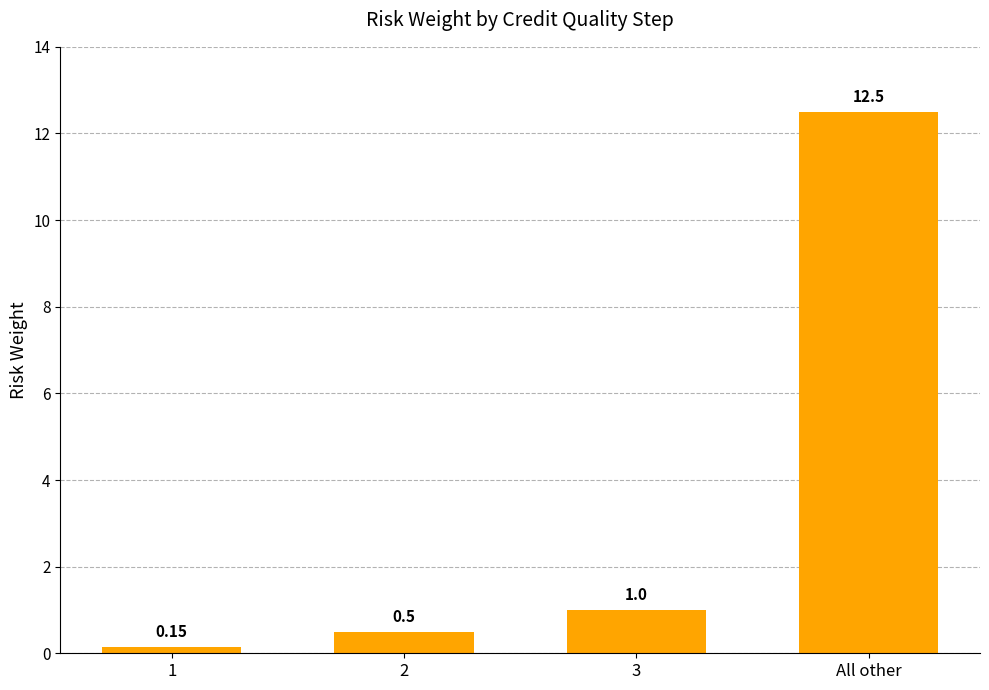

Between 2 and 1, which is larger?

2